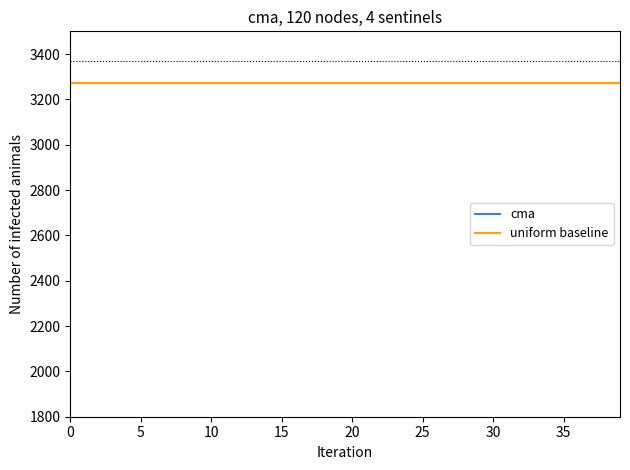

True or false: uniform baseline and cma intersect in this chart.

False